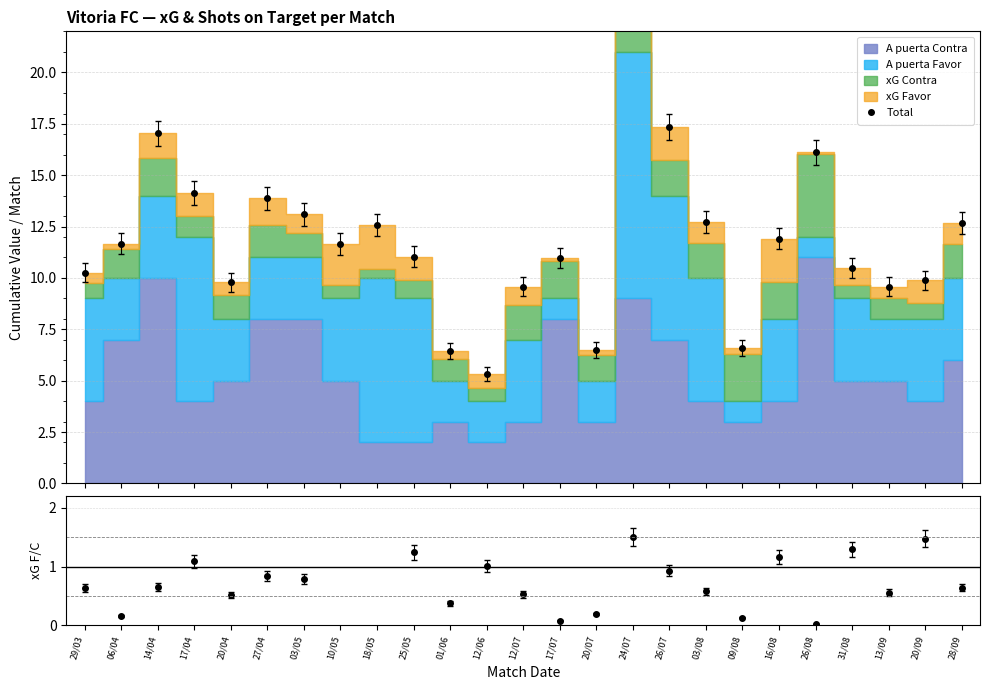

What is the value of the xG F/C ratio point at the 13th from the left?

0.5